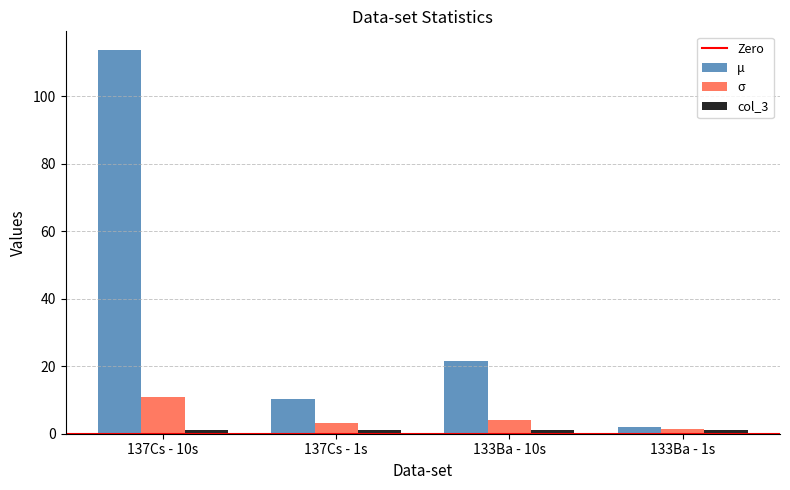

Which series changed the most between 137Cs - 10s and 133Ba - 10s?

μ